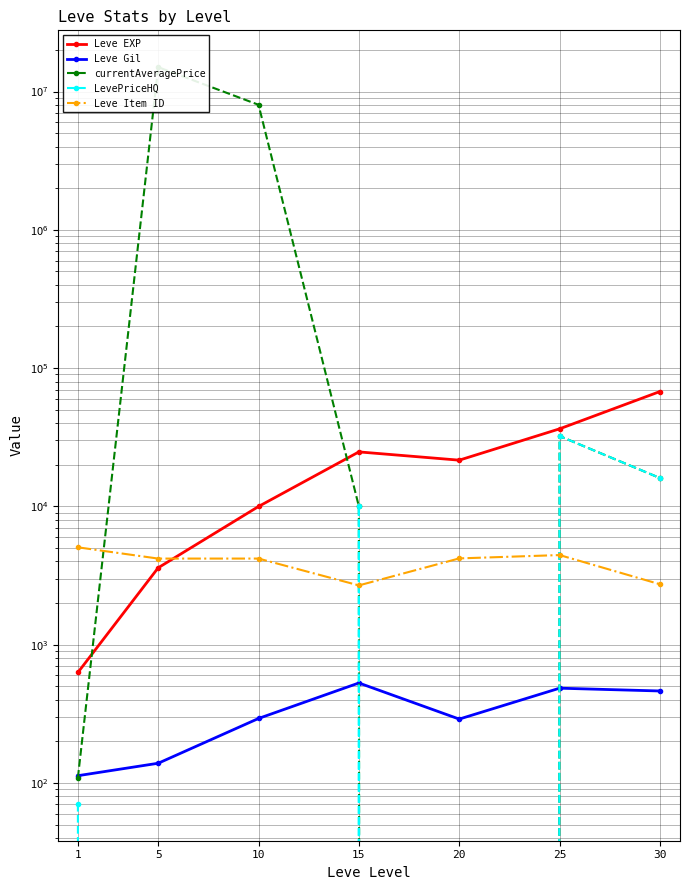

What is the difference between the highest and lowest values at 15?

24261.0